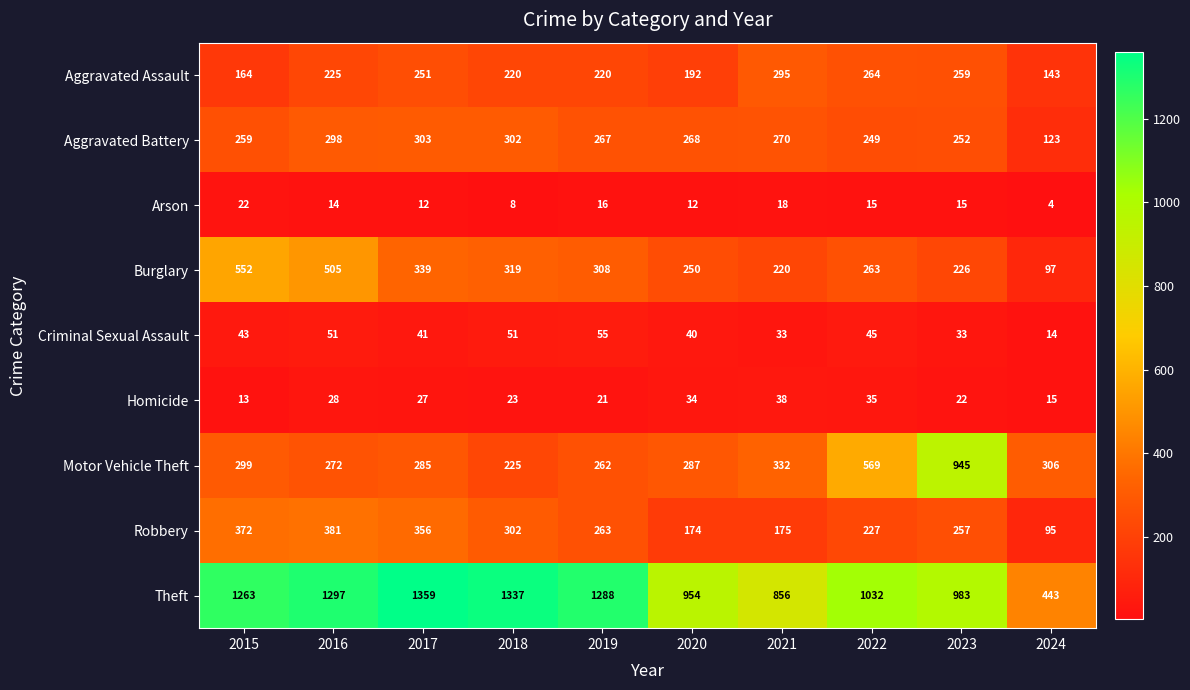

True or false: Theft has a value of 712 at 2024.

False